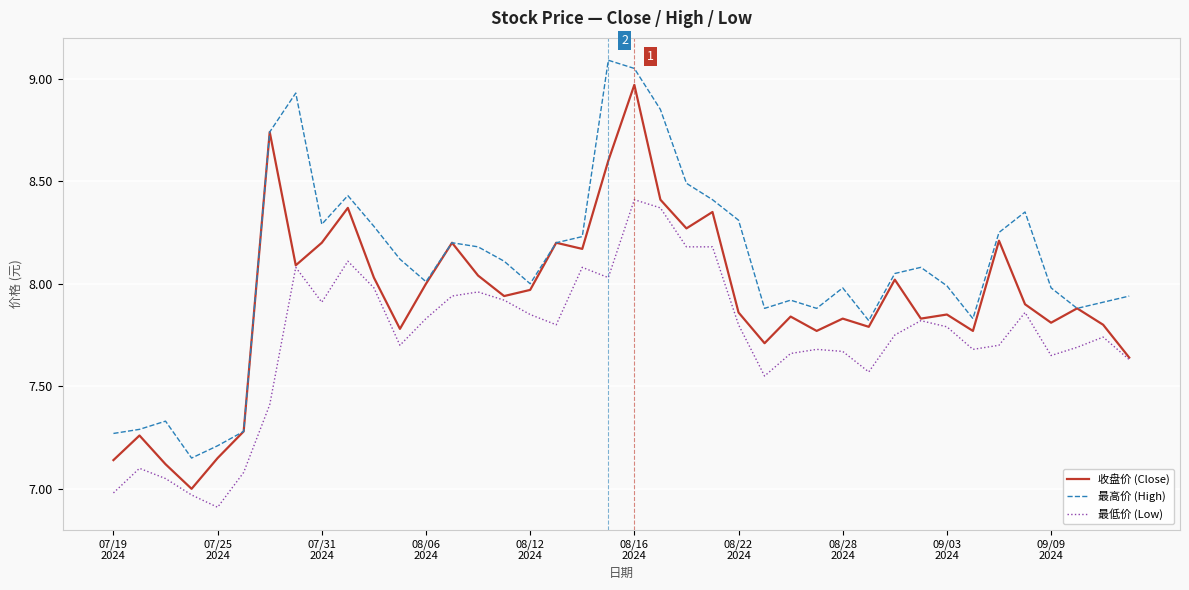

True or false: 最低价 (Low) and 最高价 (High) cross at least once.

False